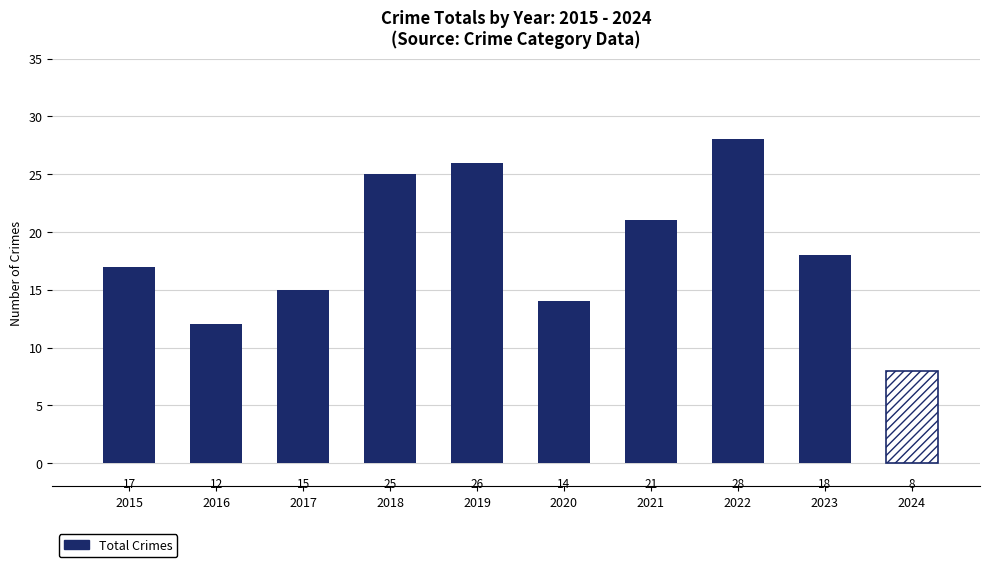

What is the change in value from 2015 to 2017?

-2